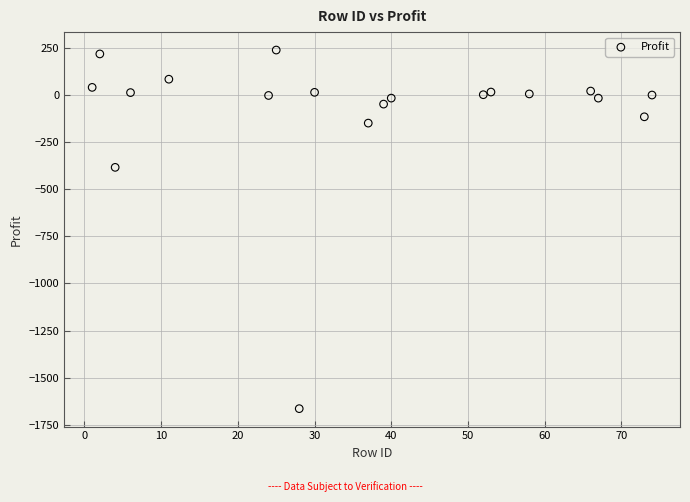

What is the range of Y values (max minus min)?

1905.3